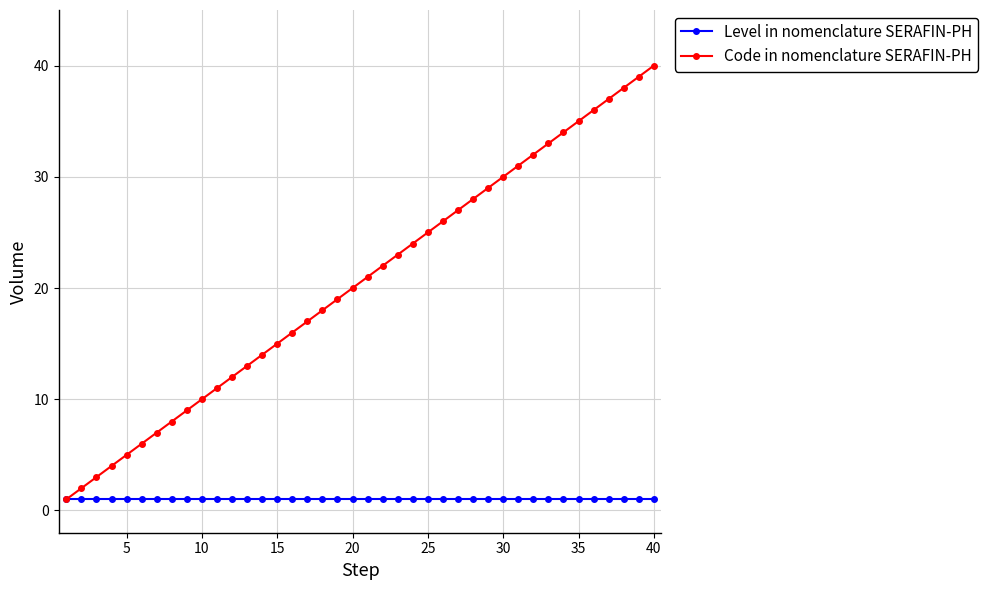

How many values in the Code in nomenclature SERAFIN-PH series are below 21?

20